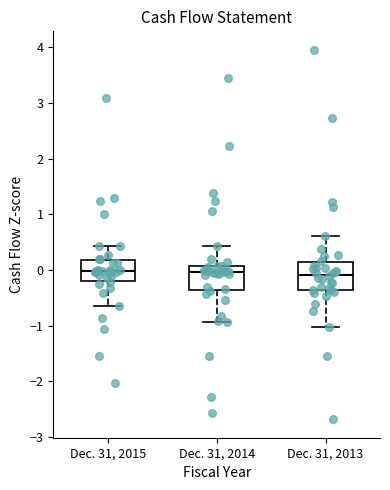

Reading left to right, transcribe this box plot: for each box, give where its median line is, the range the box spans, and where its two whiskers end, as read against the y-axis. The values are not printed on the chart, so give them approximately, as read against the axis.

Dec. 31, 2015: median 0.0, box -0.2 to 0.2, whiskers -0.6 to 0.4
Dec. 31, 2014: median 0.0, box -0.4 to 0.1, whiskers -0.9 to 0.4
Dec. 31, 2013: median -0.1, box -0.4 to 0.1, whiskers -1.0 to 0.6